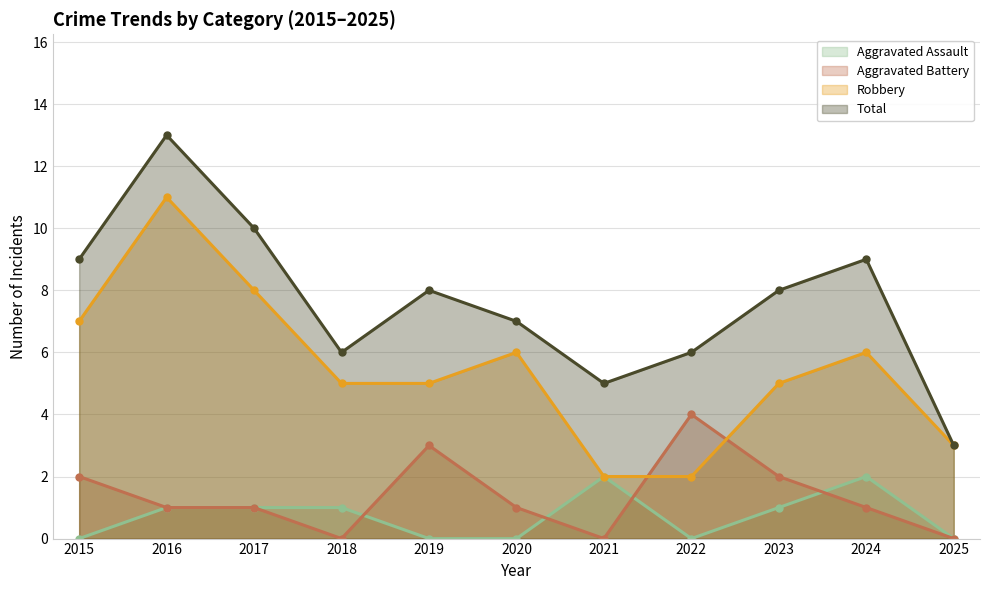

True or false: Total has more than 1 interior local peaks.

True